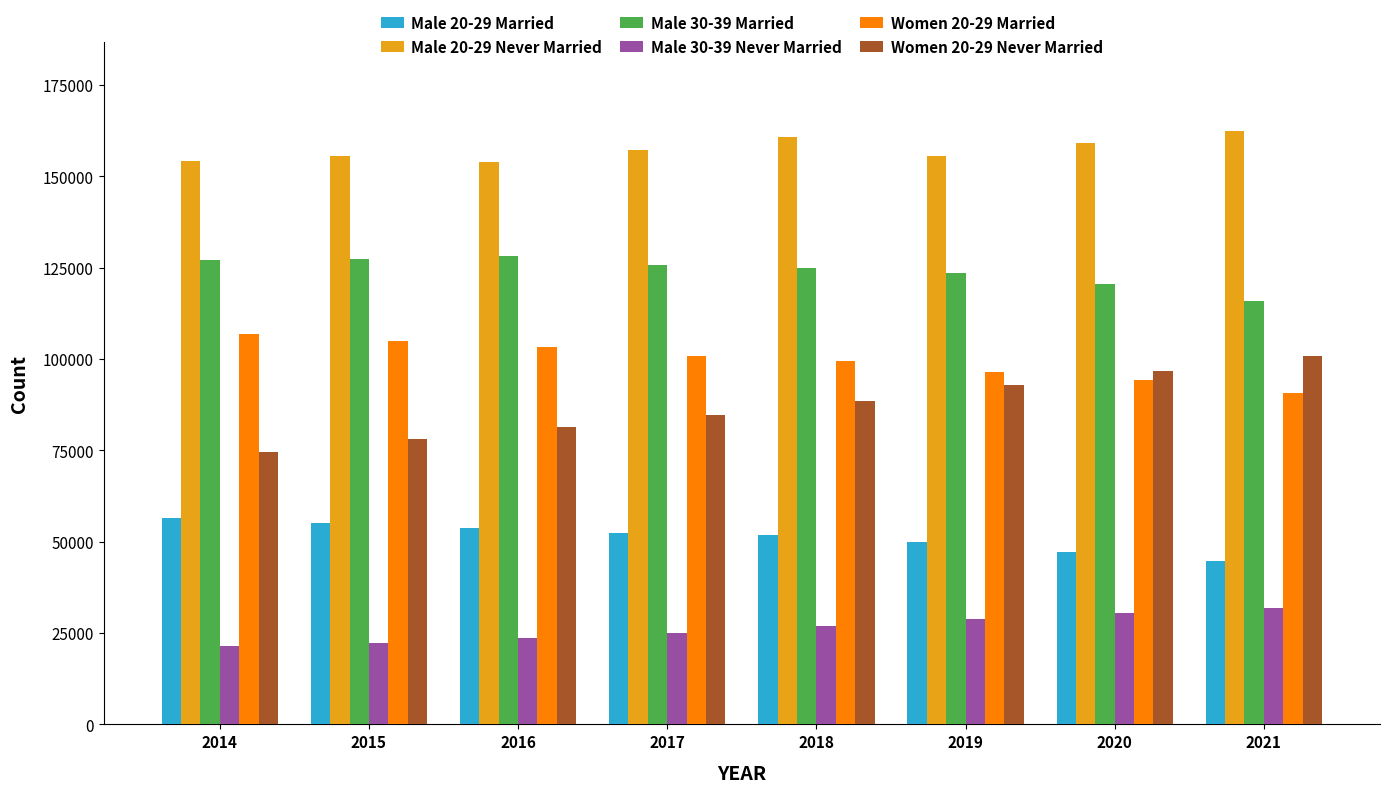

Is it true that Male 30-39 Married equals 197690 at 2021?

False